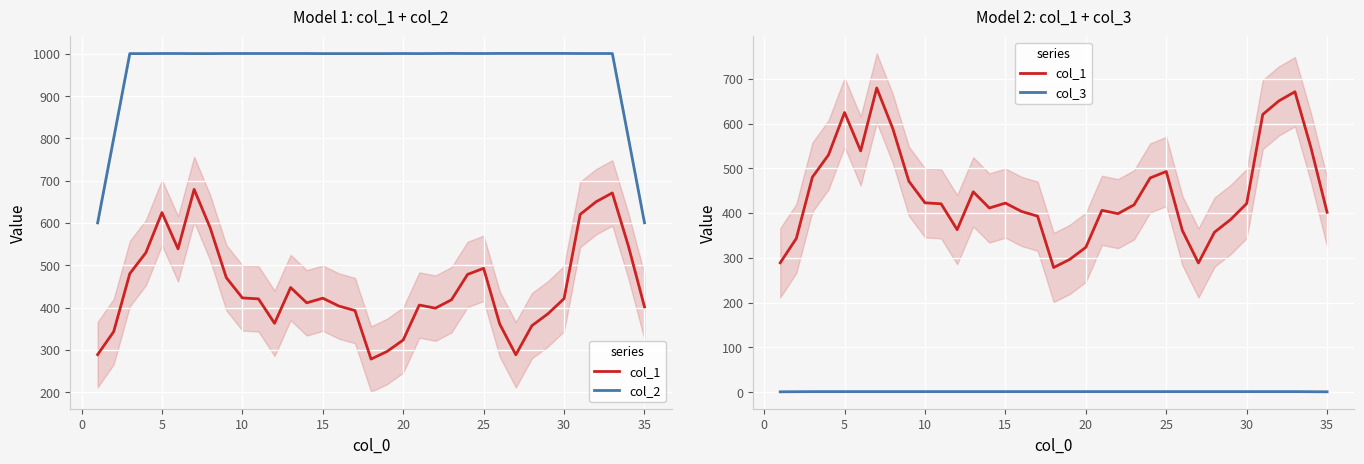

True or false: col_2 and col_3 cross at least once.

False